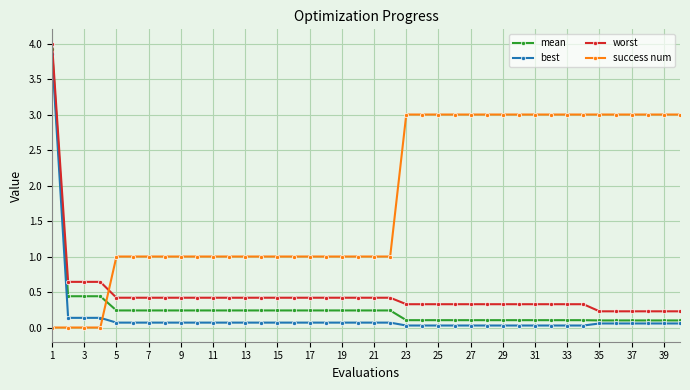

How many lines are shown in the chart?

4